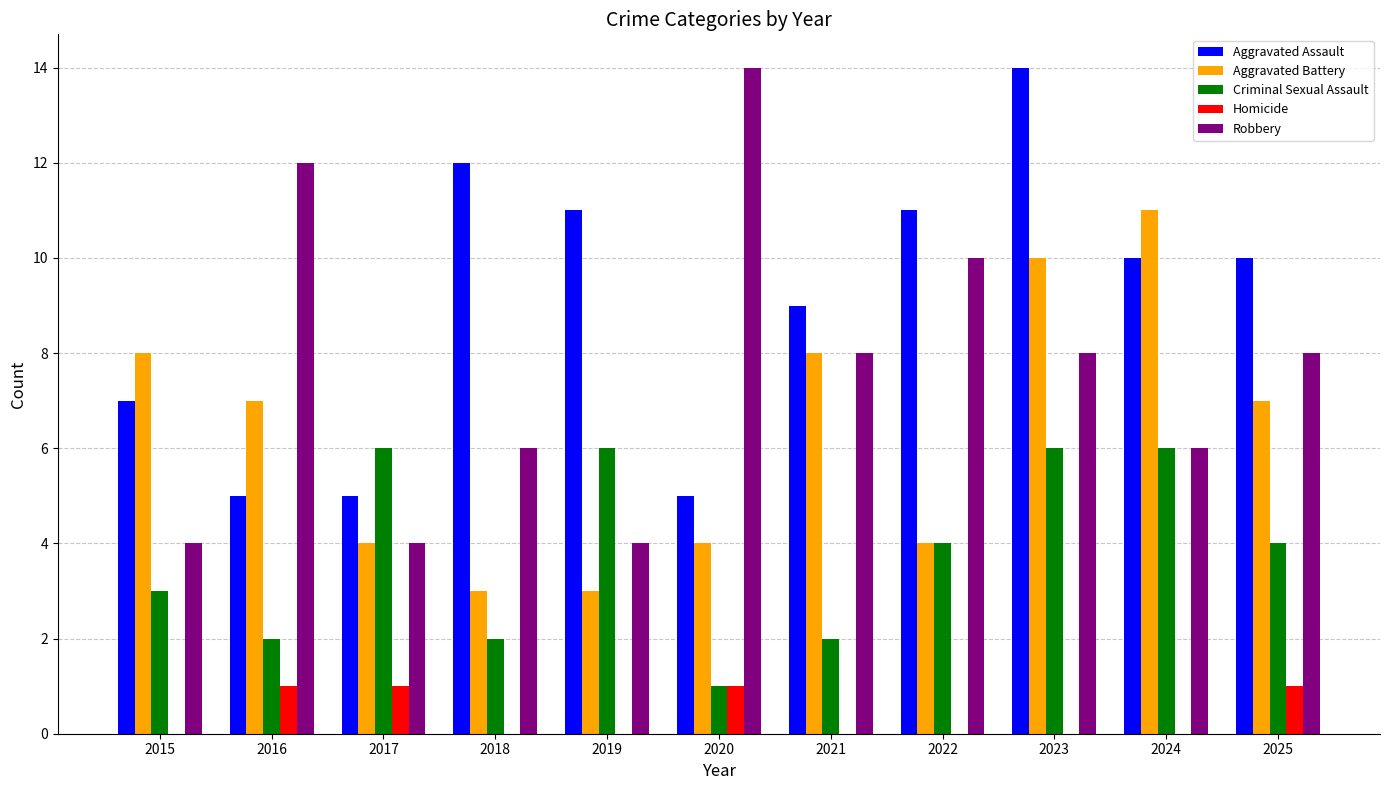

What is the spread (max minus min) of values at 2019?

11